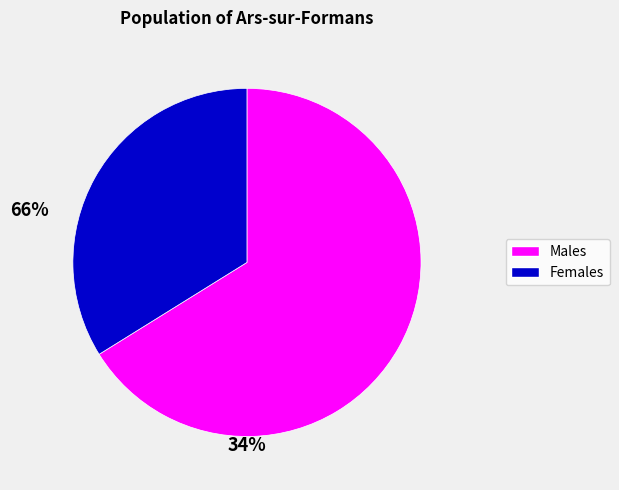

Is there a majority slice in this chart?

Yes